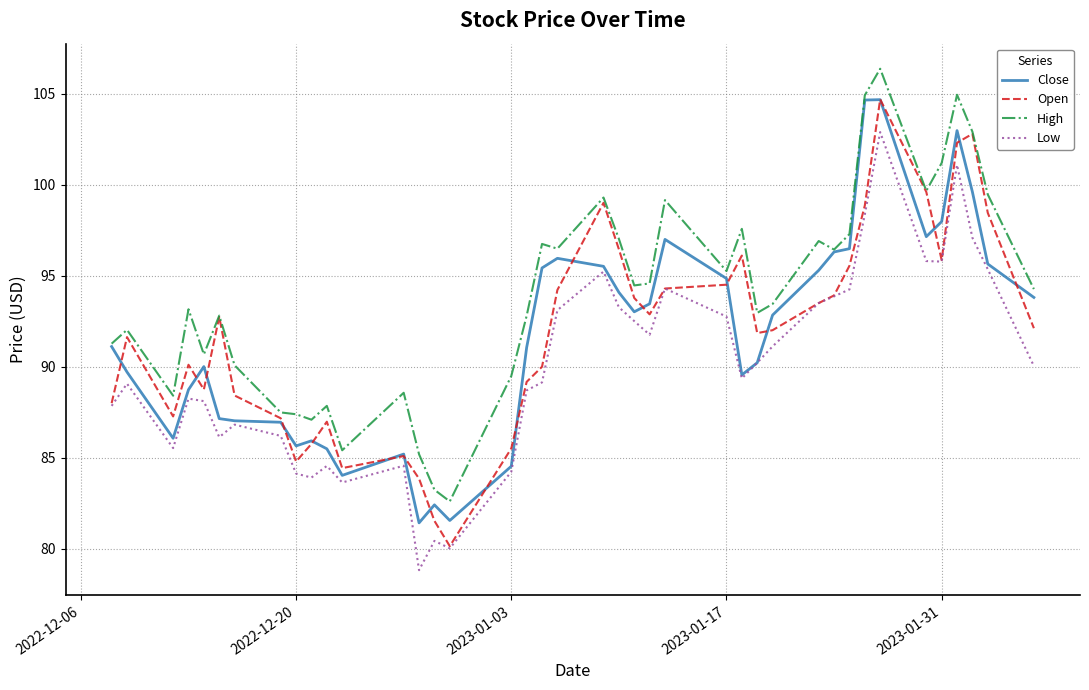

True or false: High and Low intersect in this chart.

False